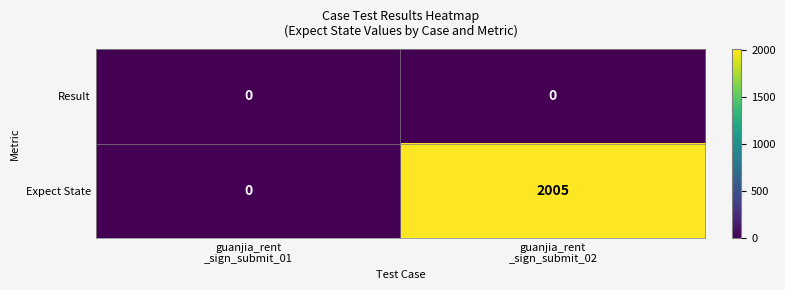

Which series has the largest total across all categories?

Expect State